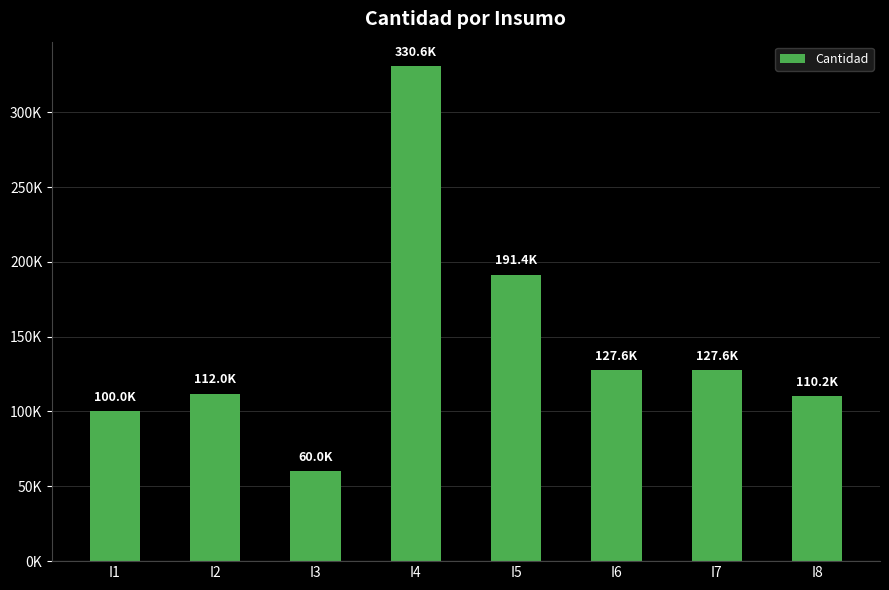

What is the difference between the values at I6 and I1?

27600